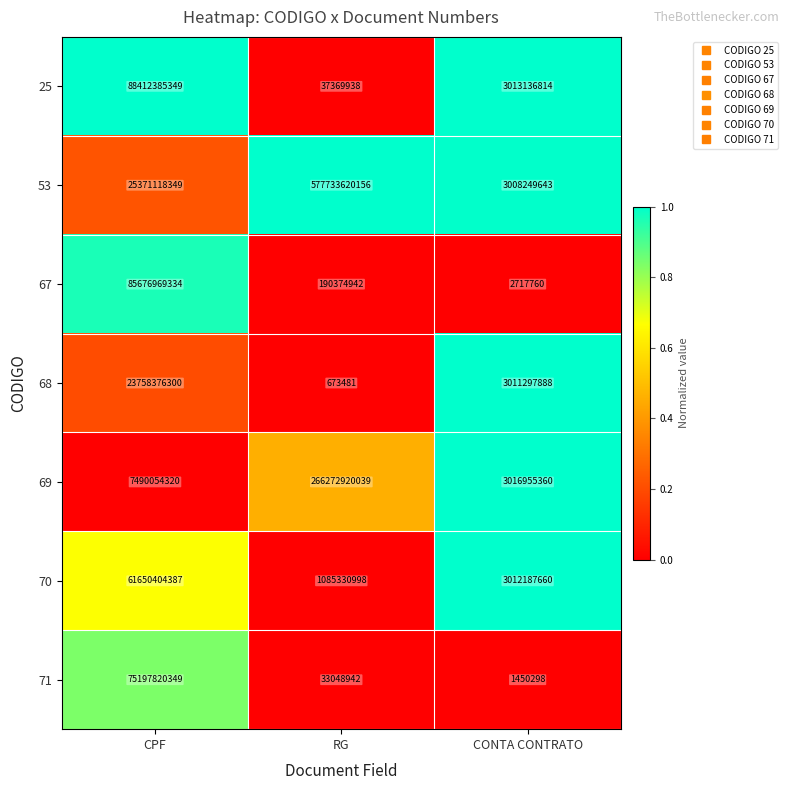

Count the number of categories in the chart.

3